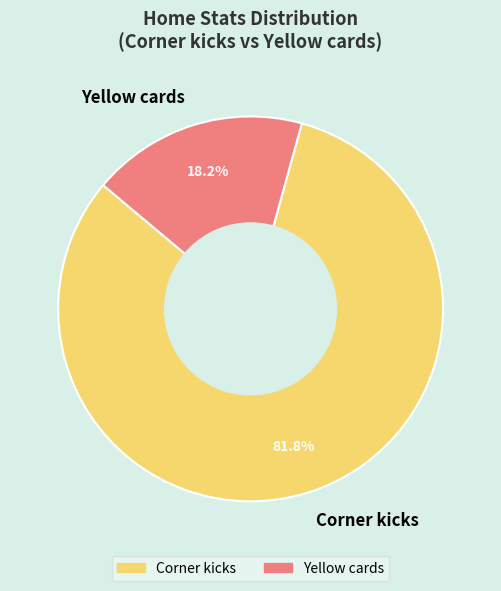

How many segments does this pie chart have?

2